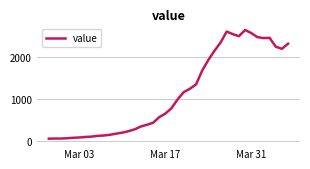

What is the difference between the maximum and minimum values?

2578